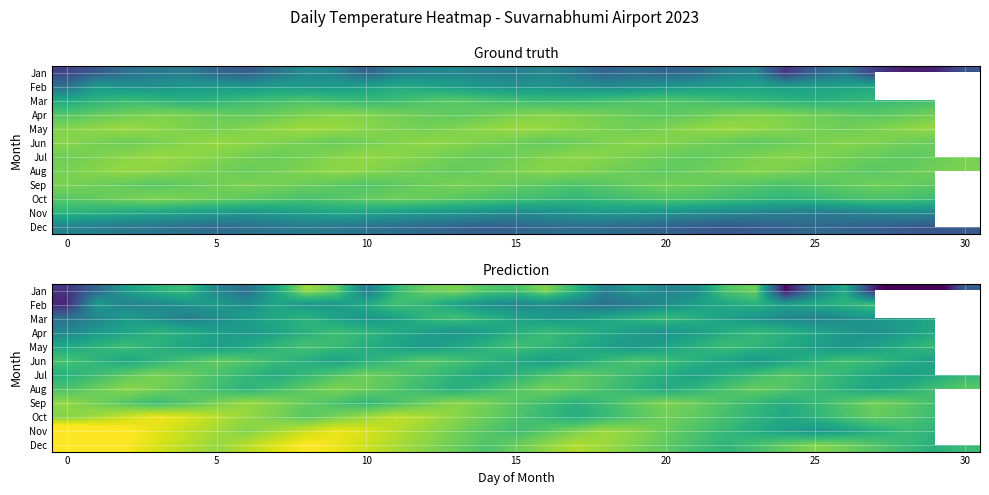

What is the difference between the highest and lowest values at 30?

5.3